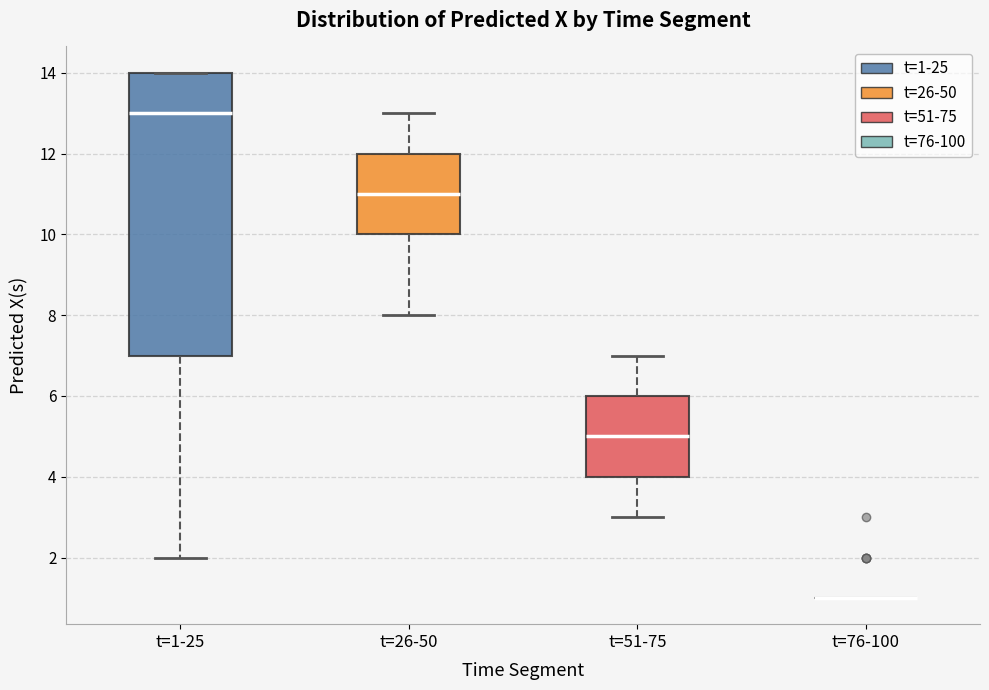

Where is the upper edge of the box for t=1-25 on the y-axis? The values are not printed on the chart, so give them approximately, as read against the axis.

14